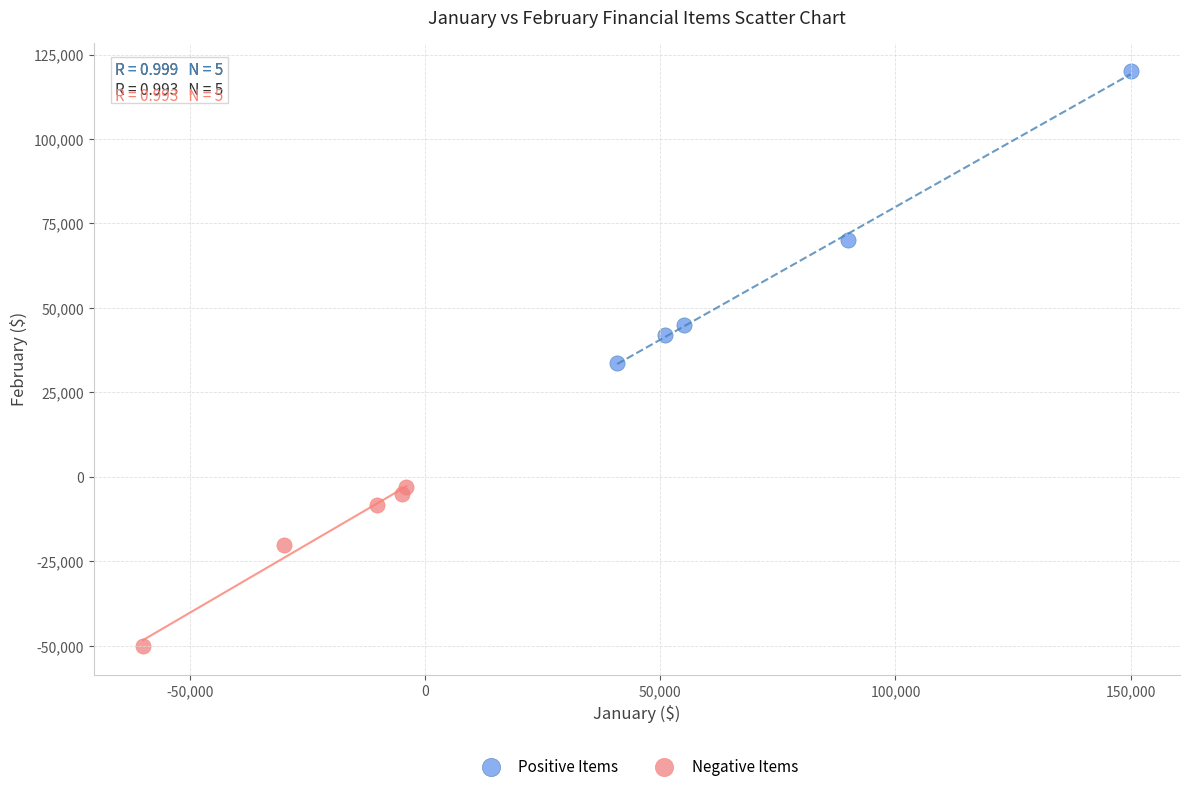

What are all the series names shown in the legend?

Positive Items, Negative Items